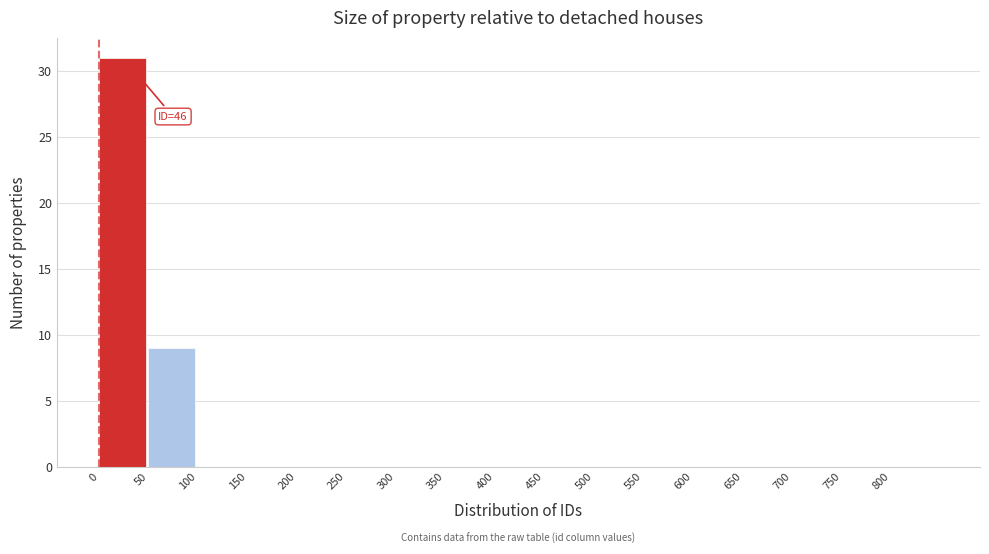

Over which range of the x-axis is the bar tallest?

0 to 50